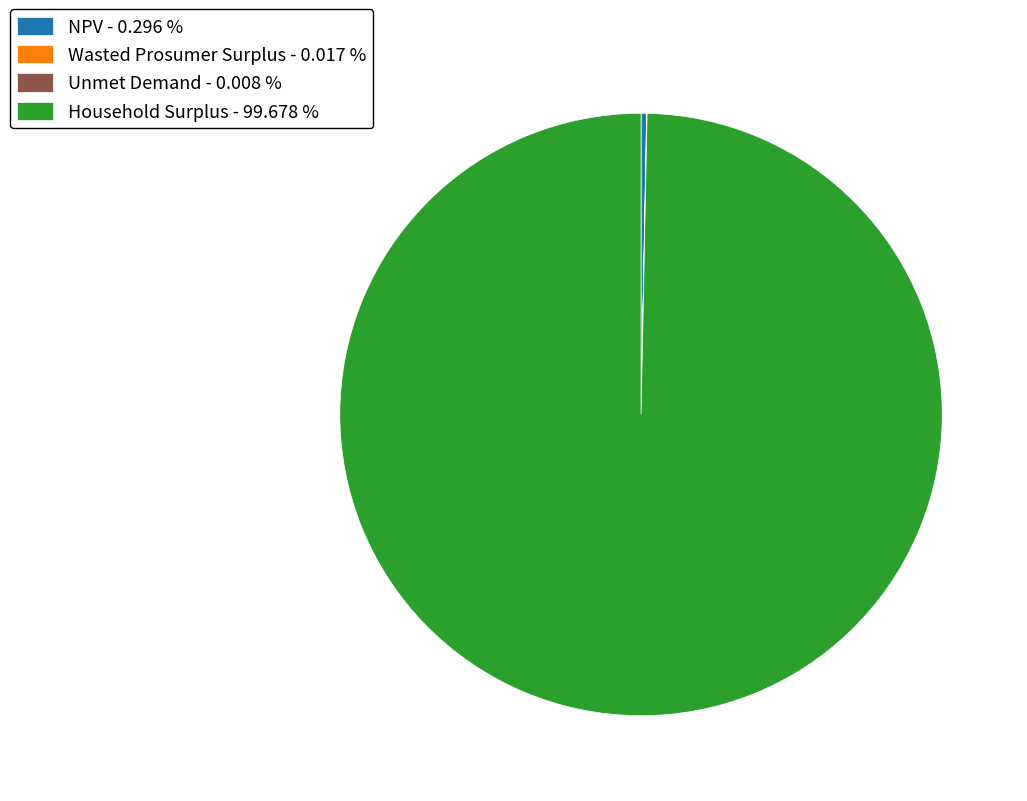

Is Household Surplus - 99.678 % the majority of the pie?

Yes